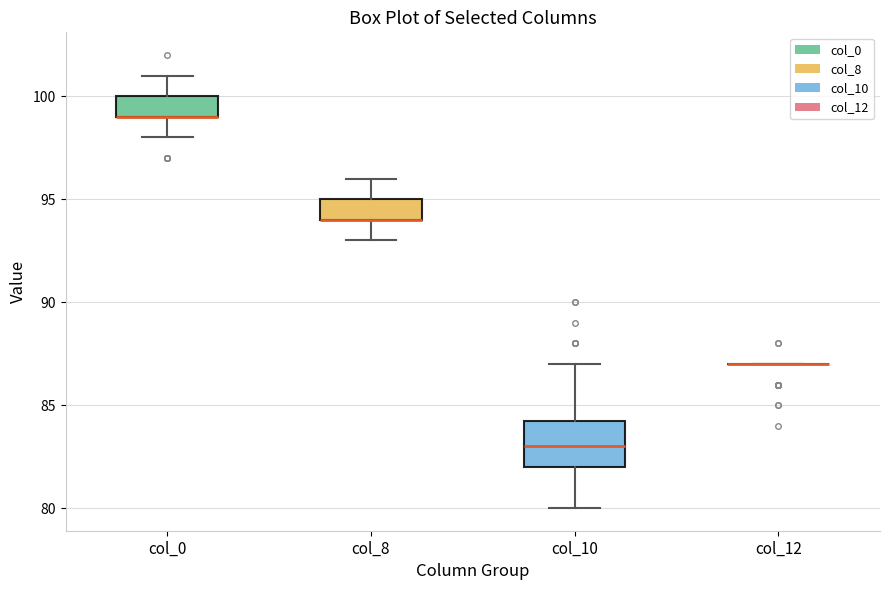

Comparing the boxes themselves (not the whiskers), which one is the tallest?

col_10